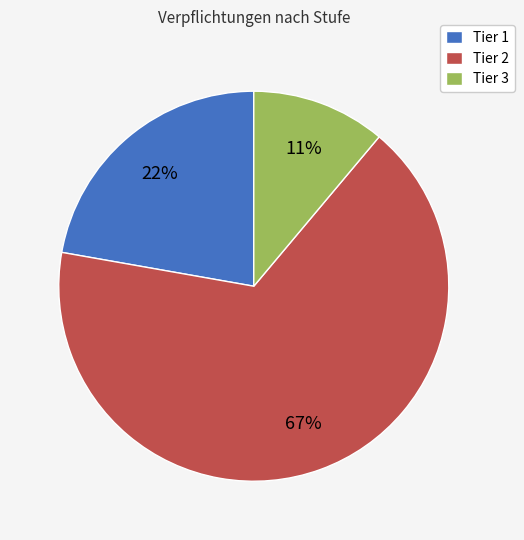

To the nearest percent, what percentage of the pie is Tier 1?

22%